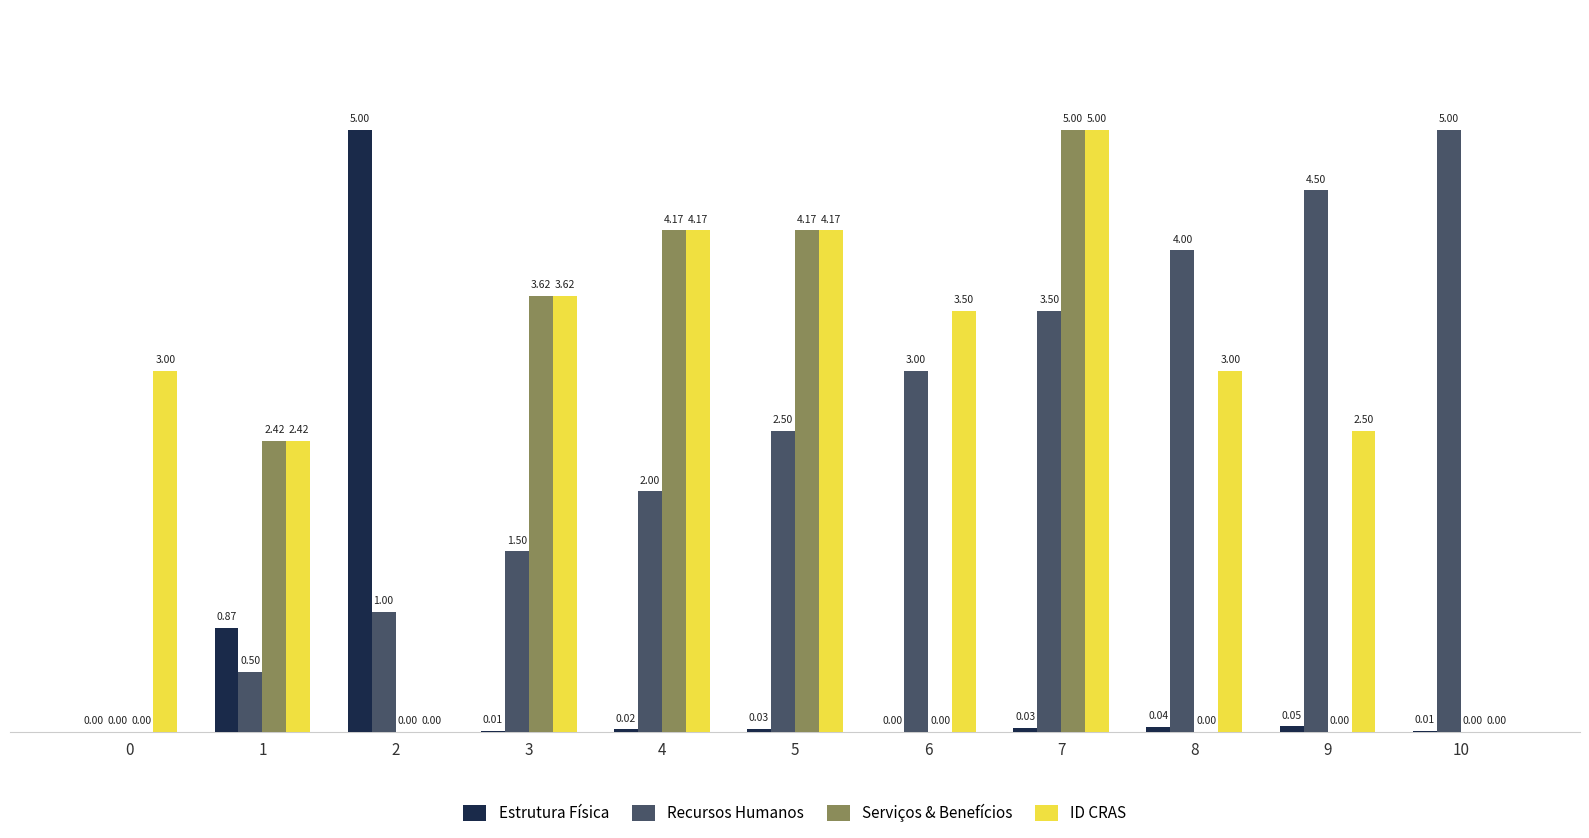

What is the sum of the Estrutura Física values at 2 and 0?

5.0